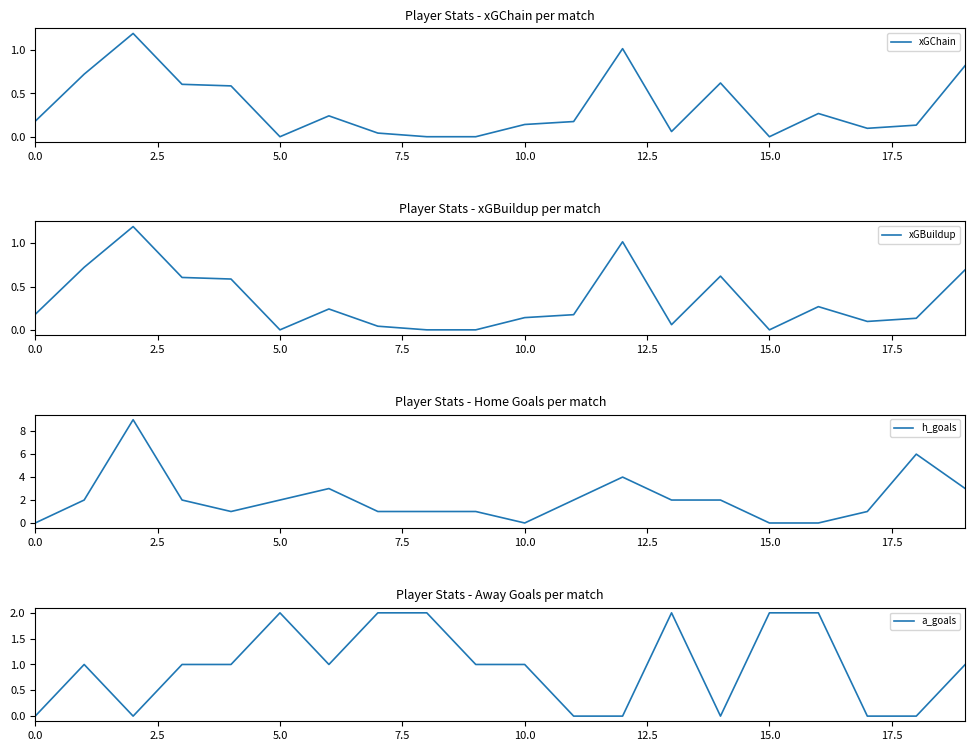

How many times do xGChain and h_goals cross each other?

4